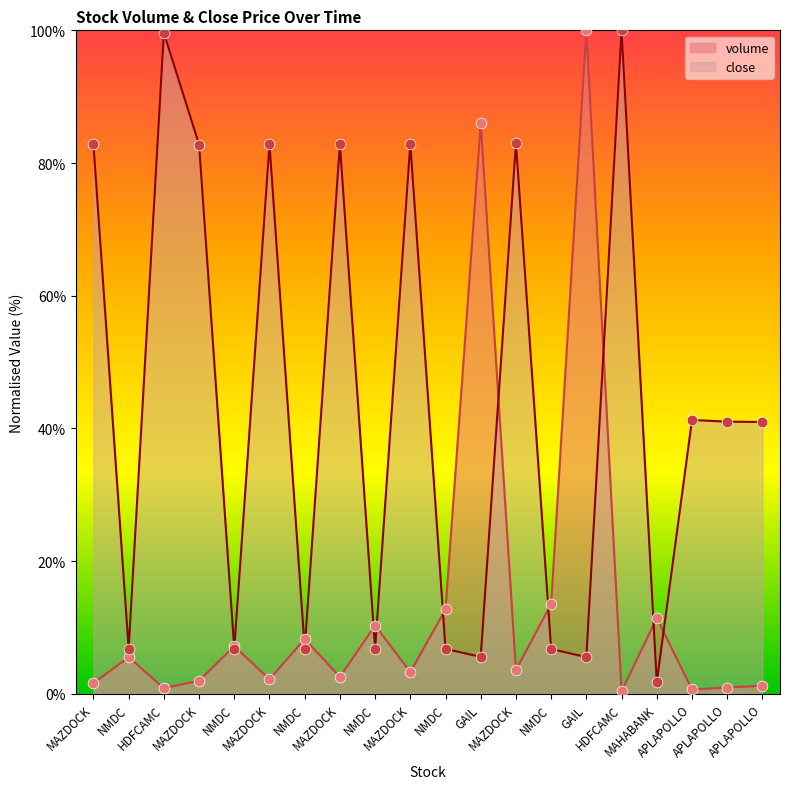

Which series contains the highest Y value?

volume